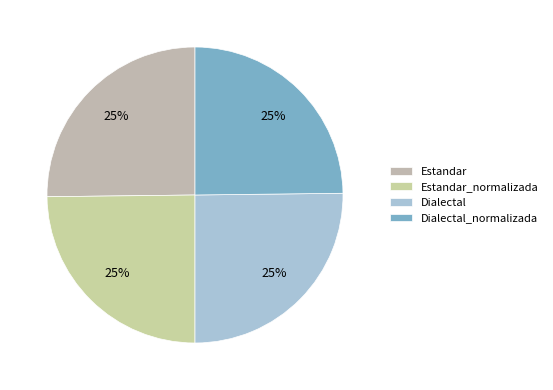

Rank the categories by value from lowest to highest.

Estandar_normalizada, Dialectal_normalizada, Estandar, Dialectal